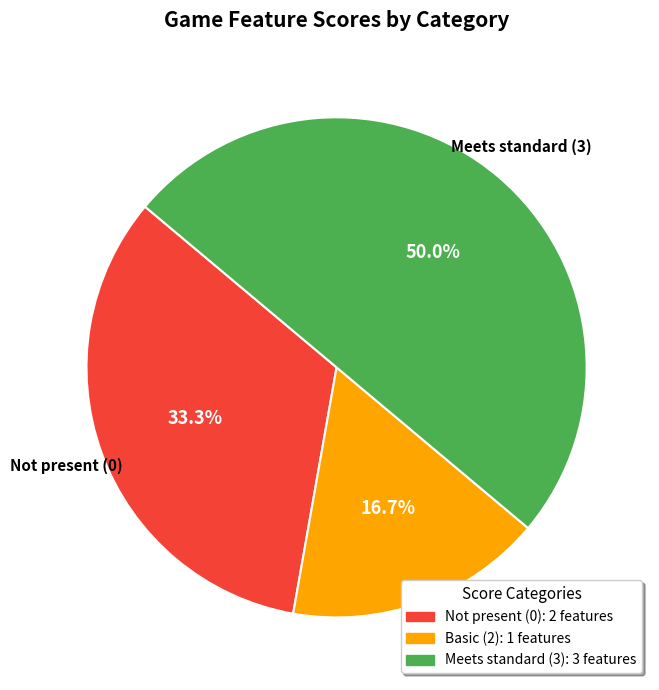

To the nearest percent, what is the average slice percentage?

33%